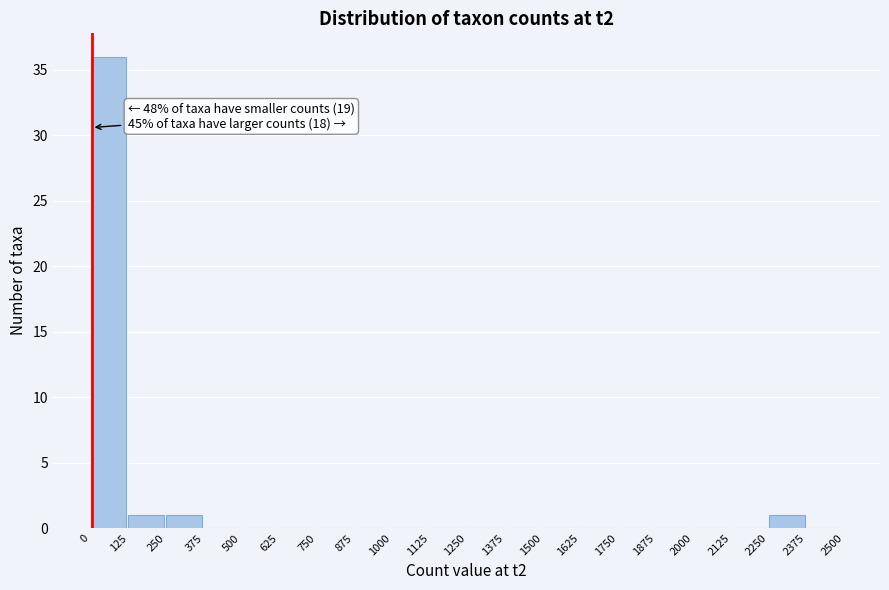

Which range on the x-axis has the tallest bar?

0 to 125